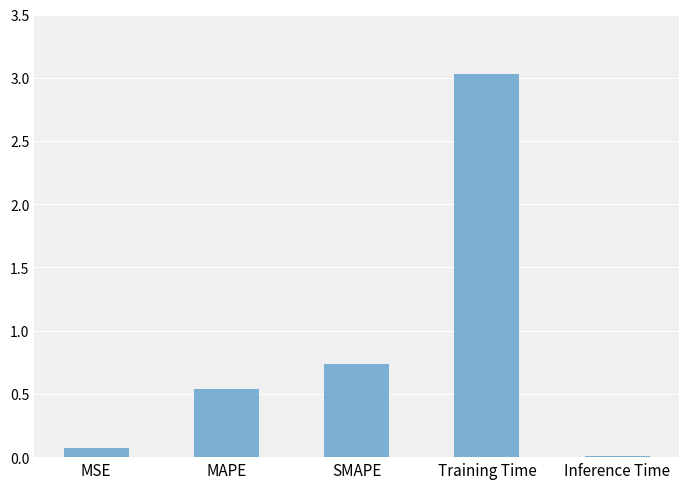

What is the sum of the values at Training Time and SMAPE?

3.8